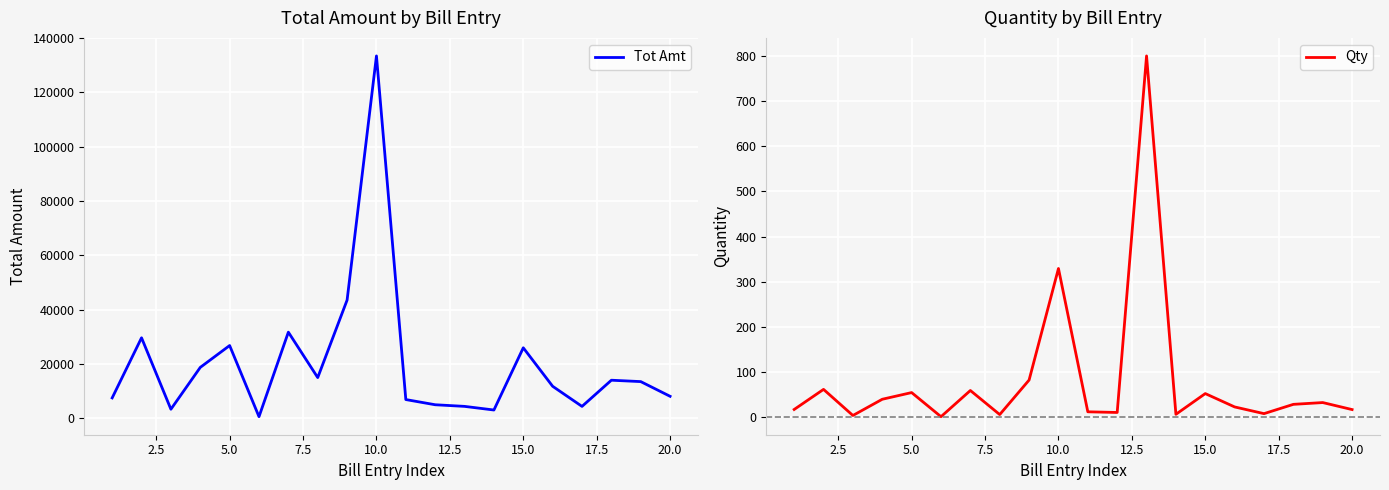

The value of Tot Amt at 20.0 is 8105.9. True or false?

True